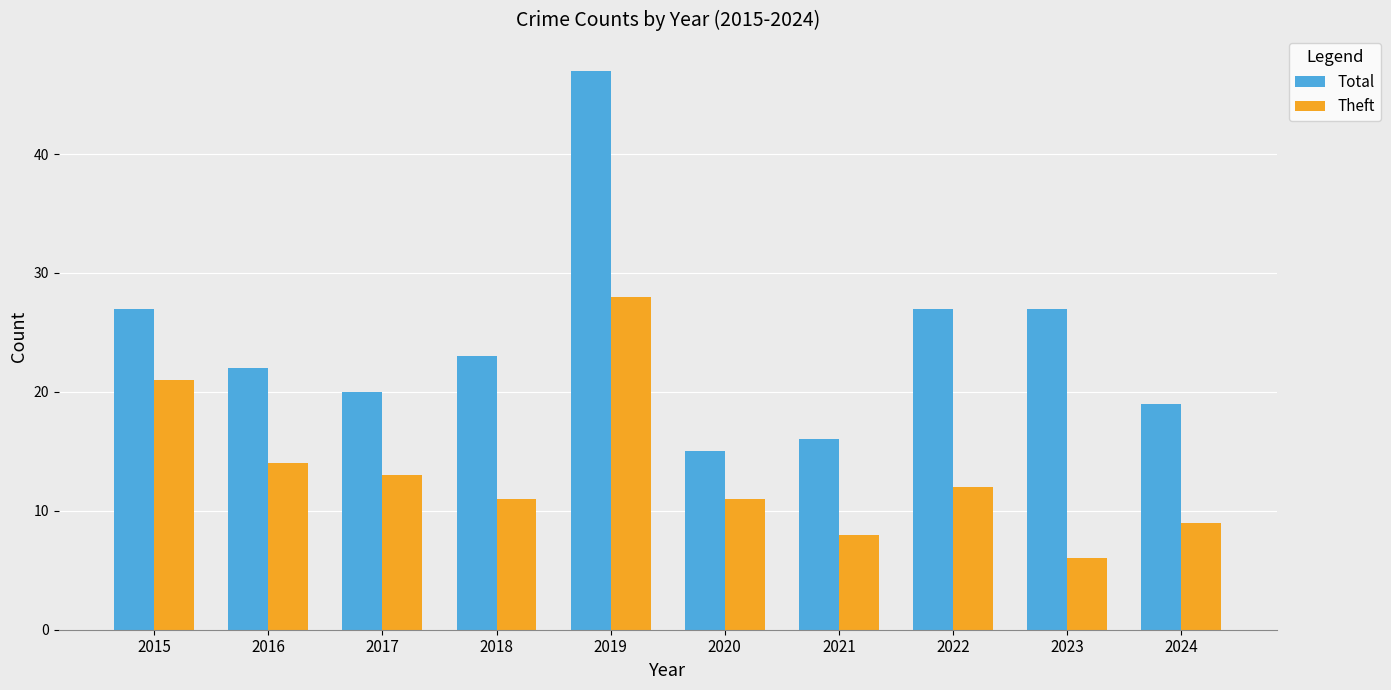

At which label does Total first exceed 23?

2015